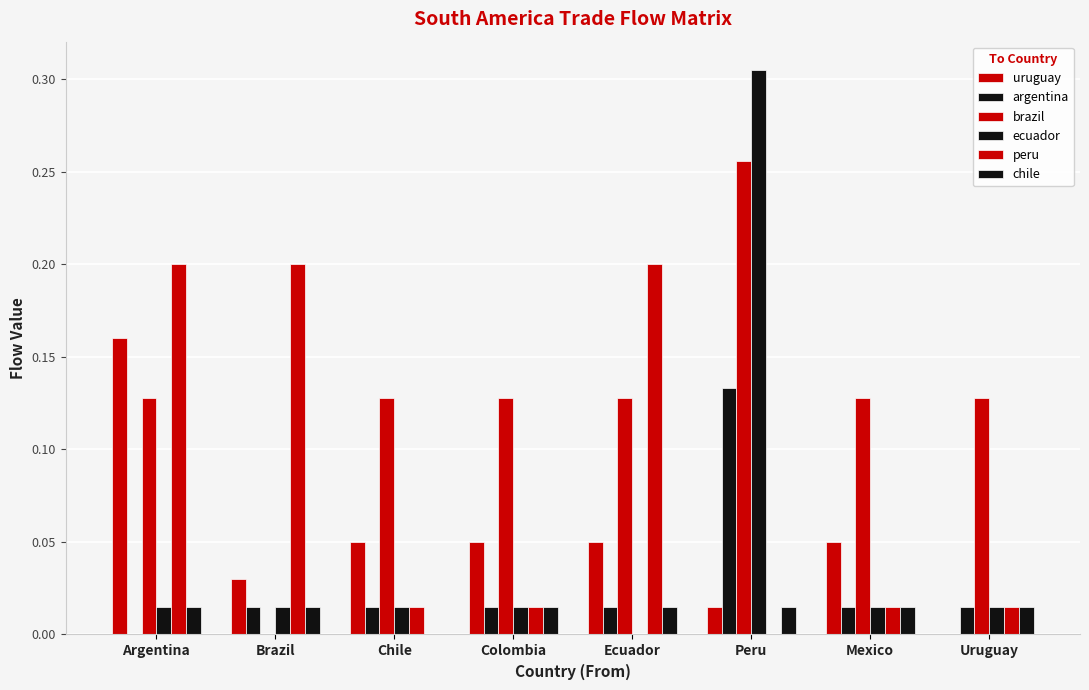

How many values in uruguay are above zero?

7